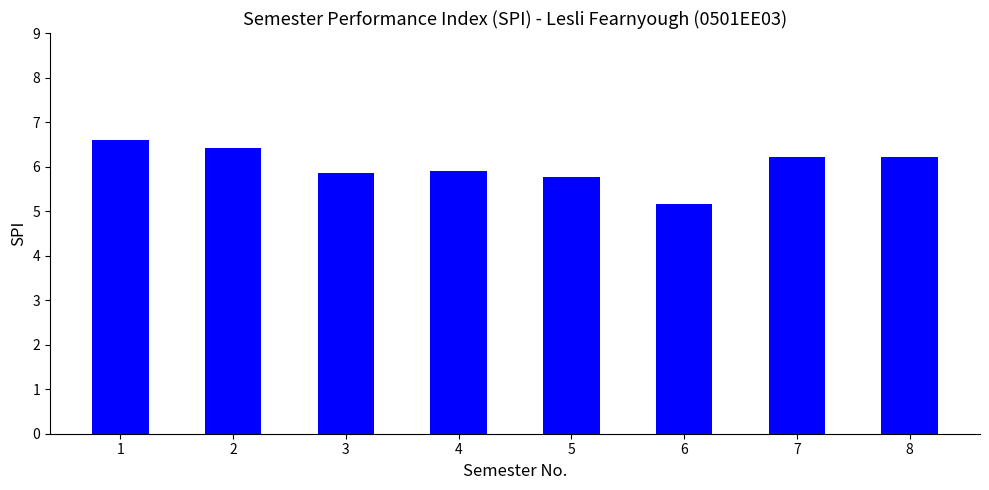

How many values exceed 6?

4